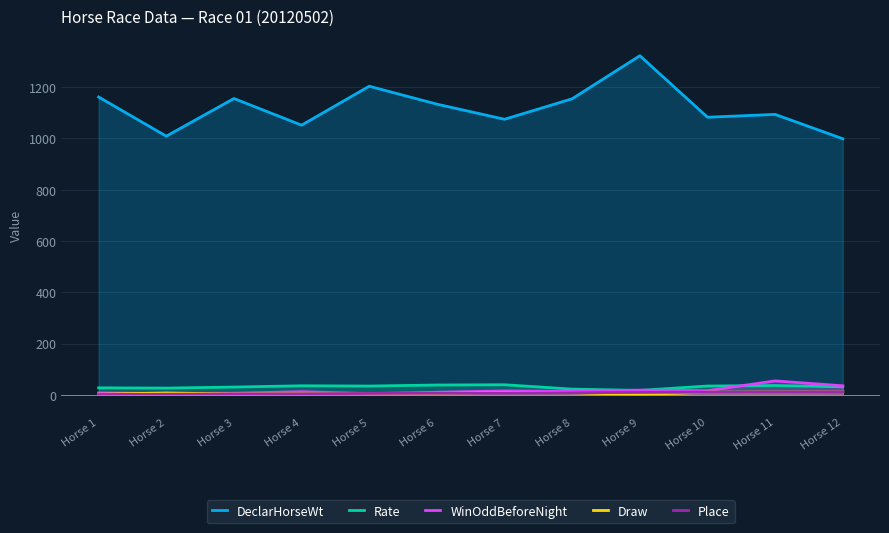

What is the value of the Place point at the 1st from the left?

1.0